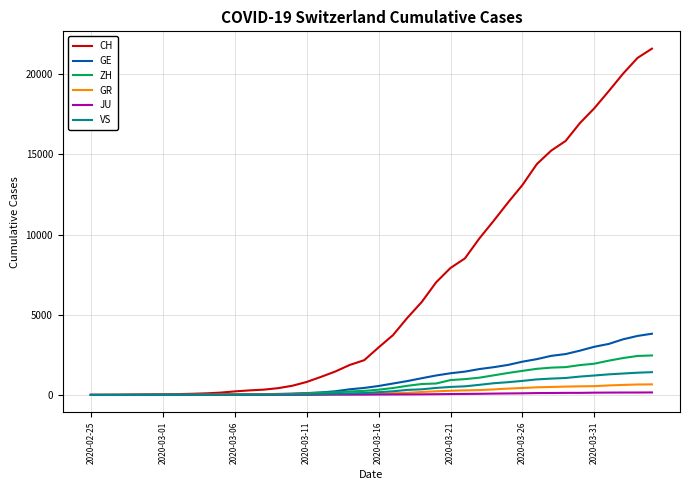

What is the maximum value shown in the chart?

21593